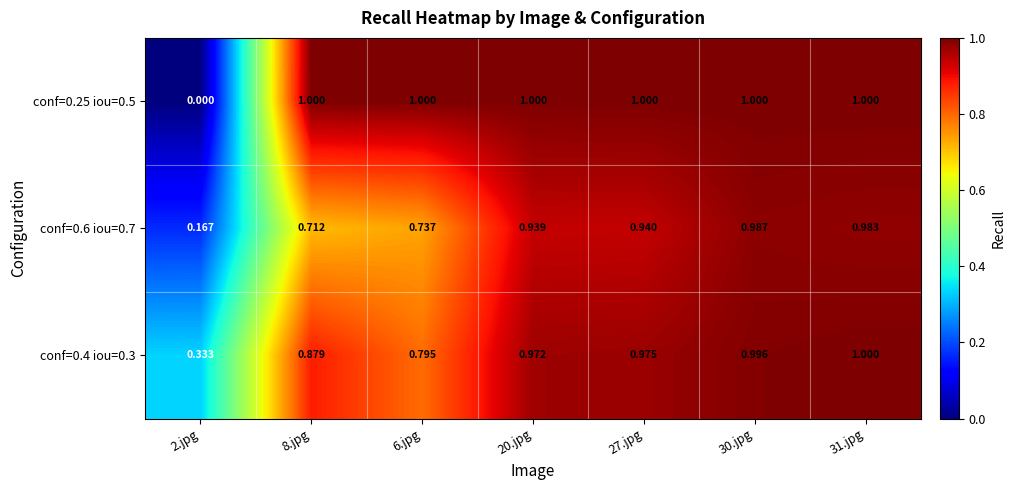

Between 27.jpg and 31.jpg, which series saw the biggest shift?

conf=0.6 iou=0.7